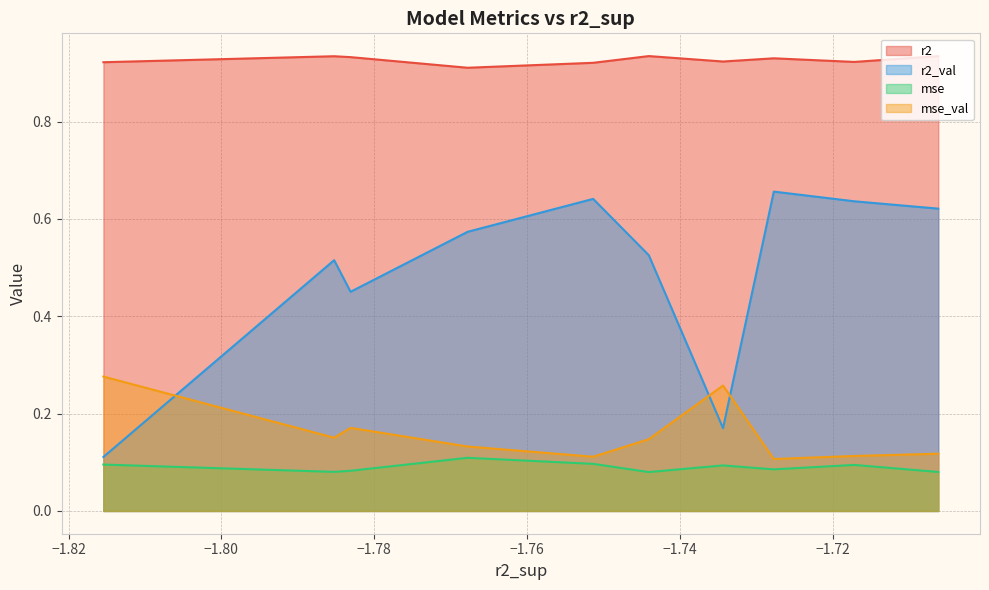

How many r2_val values are between 0 and 1?

10